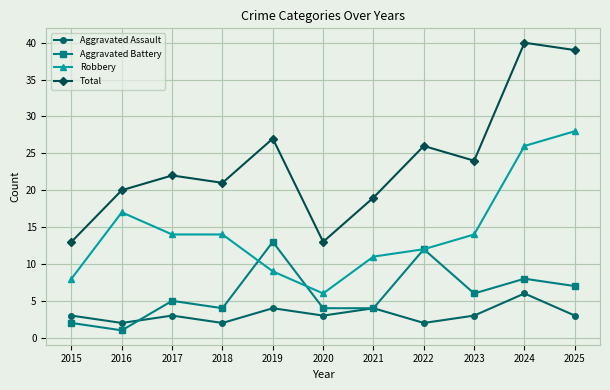

How many data points does each series have?

11